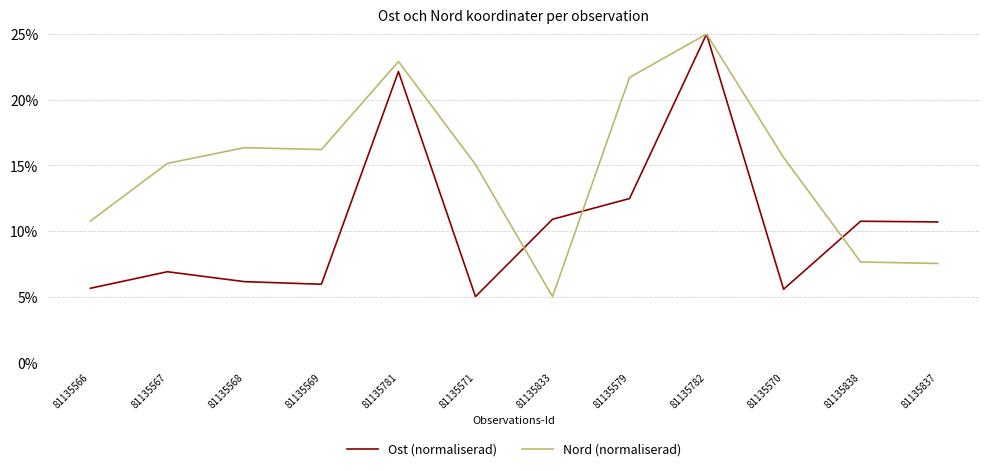

At which category does the chart reach its peak across all series?

81135782